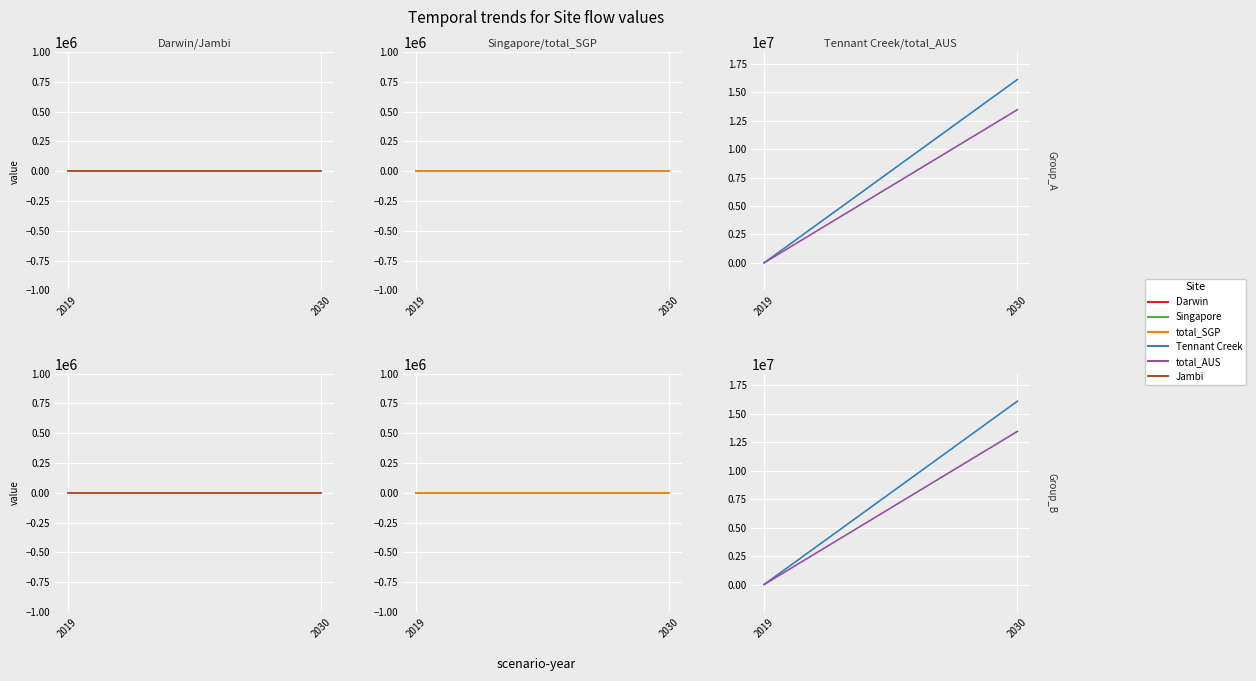

At which category is the sum across all series the highest?

2030